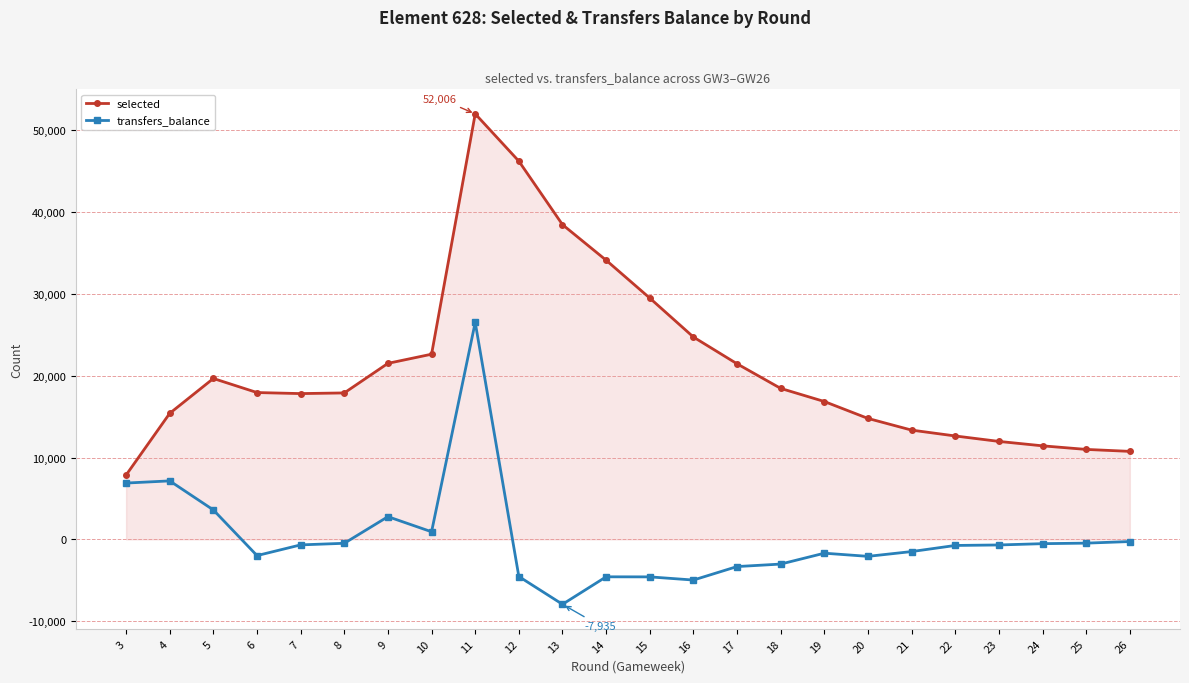

True or false: transfers_balance and selected cross at least once.

False